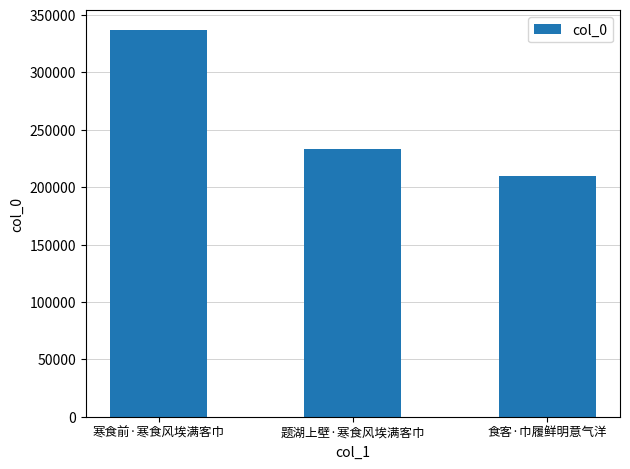

Reading left to right, extract all data points from this chart.

寒食前·寒食风埃满客巾=337131	题湖上壁·寒食风埃满客巾=233436	食客·巾履鲜明意气洋=209389